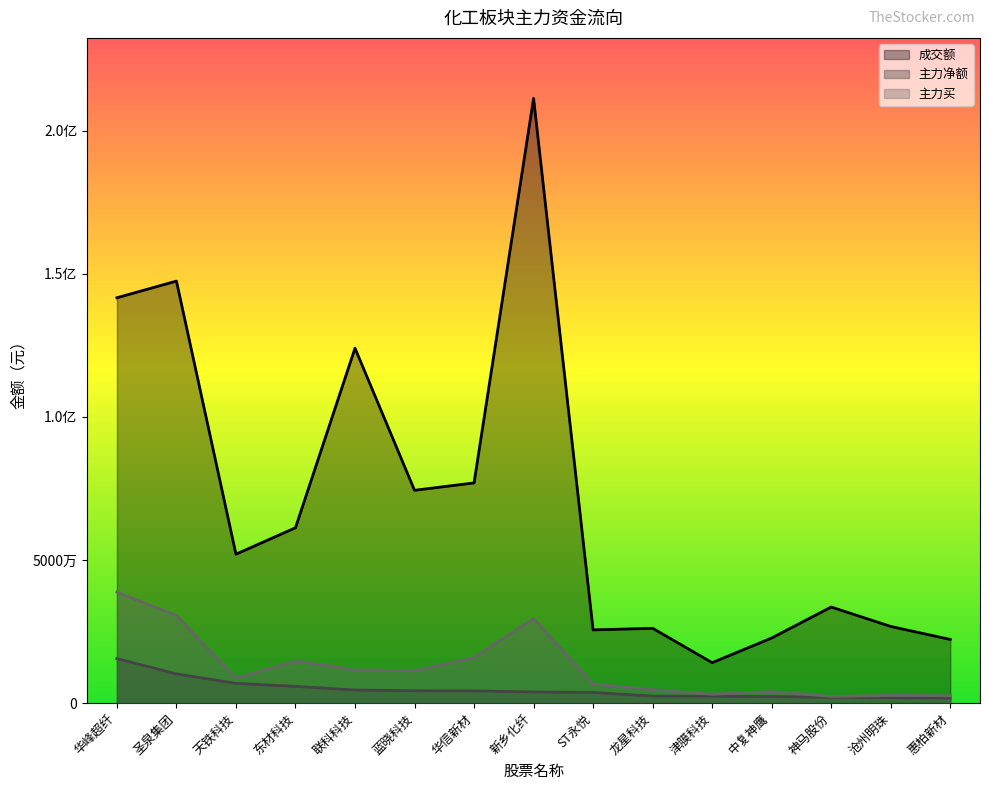

What is the label of the 10th point from the left?

龙星科技